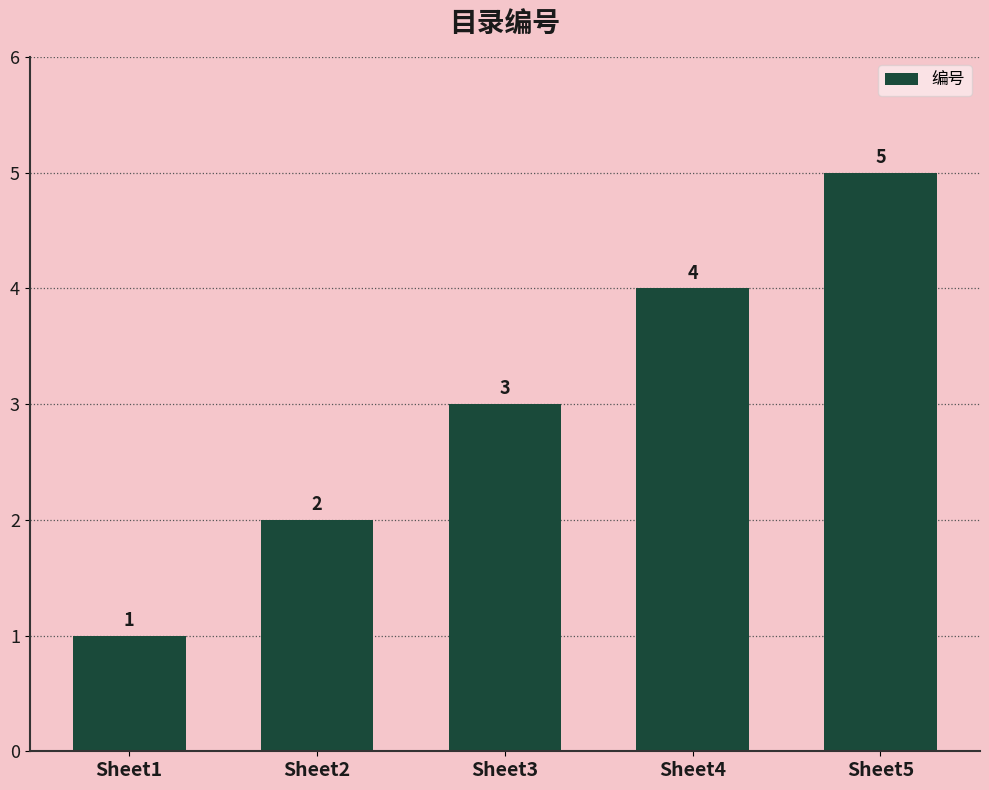

List the labels in order of value, smallest first.

Sheet1, Sheet2, Sheet3, Sheet4, Sheet5